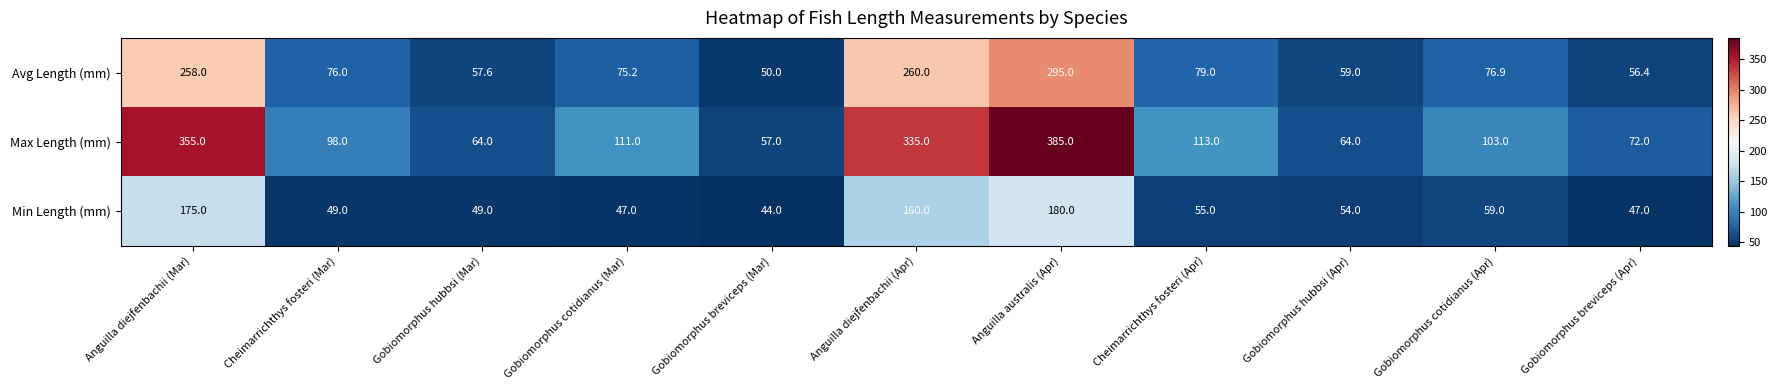

What is the sum of all Avg Length (mm) values?

1343.1